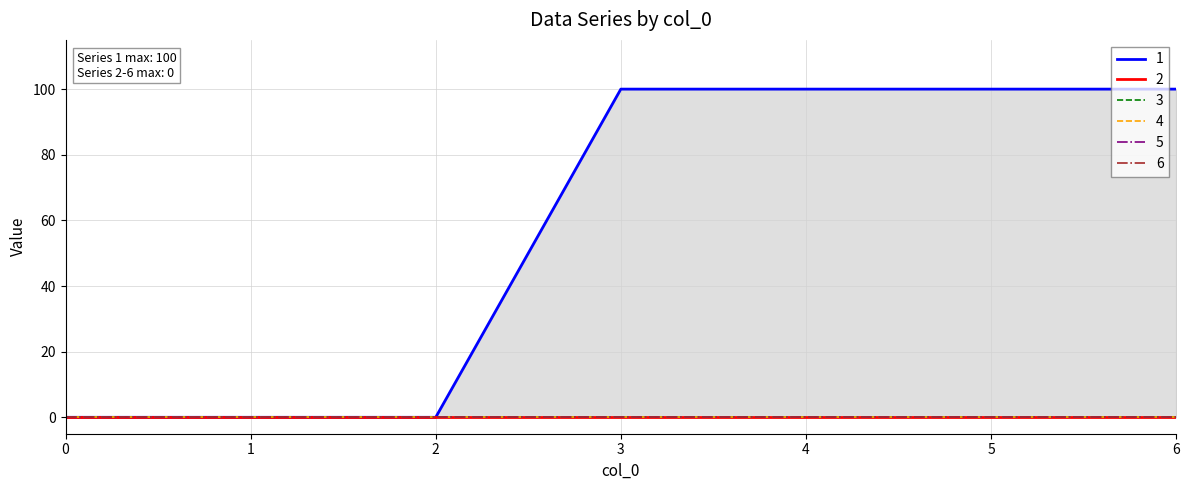

What are all the series names shown in the legend?

1, 2, 3, 4, 5, 6